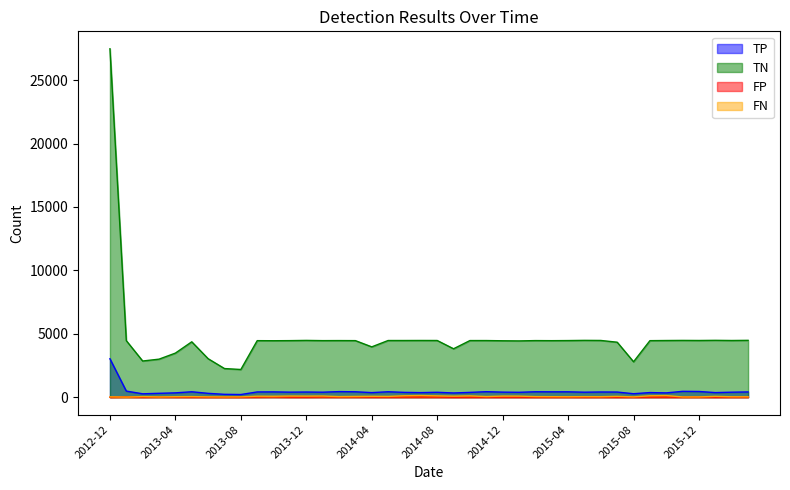

Which category has the lowest value in the FP series?

2012-12